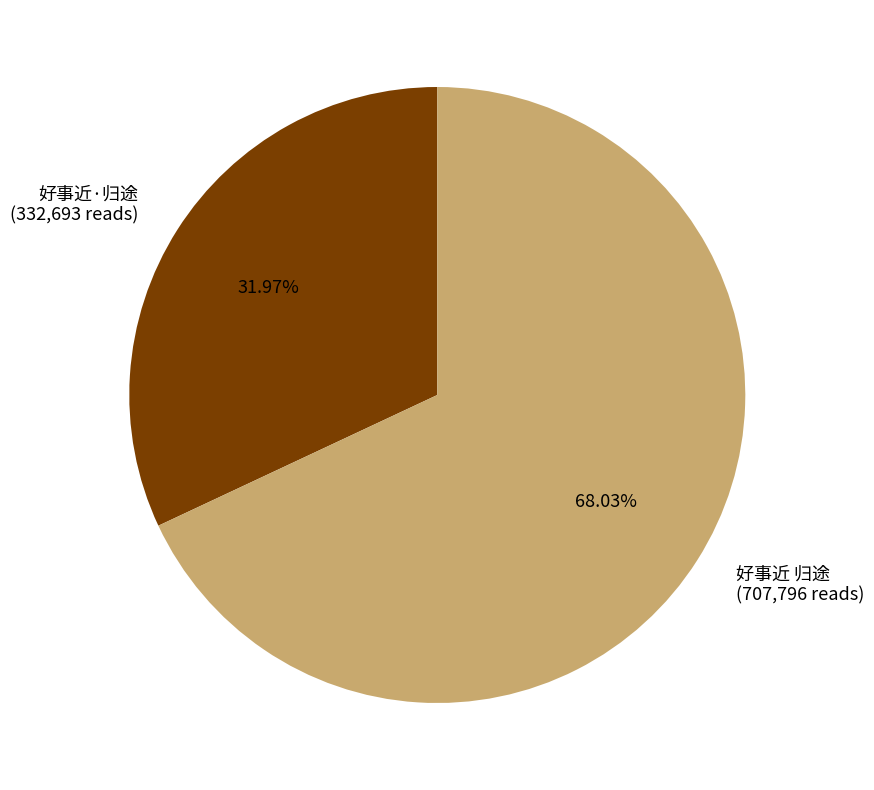

Rank the categories by value from lowest to highest.

好事近·归途, 好事近 归途